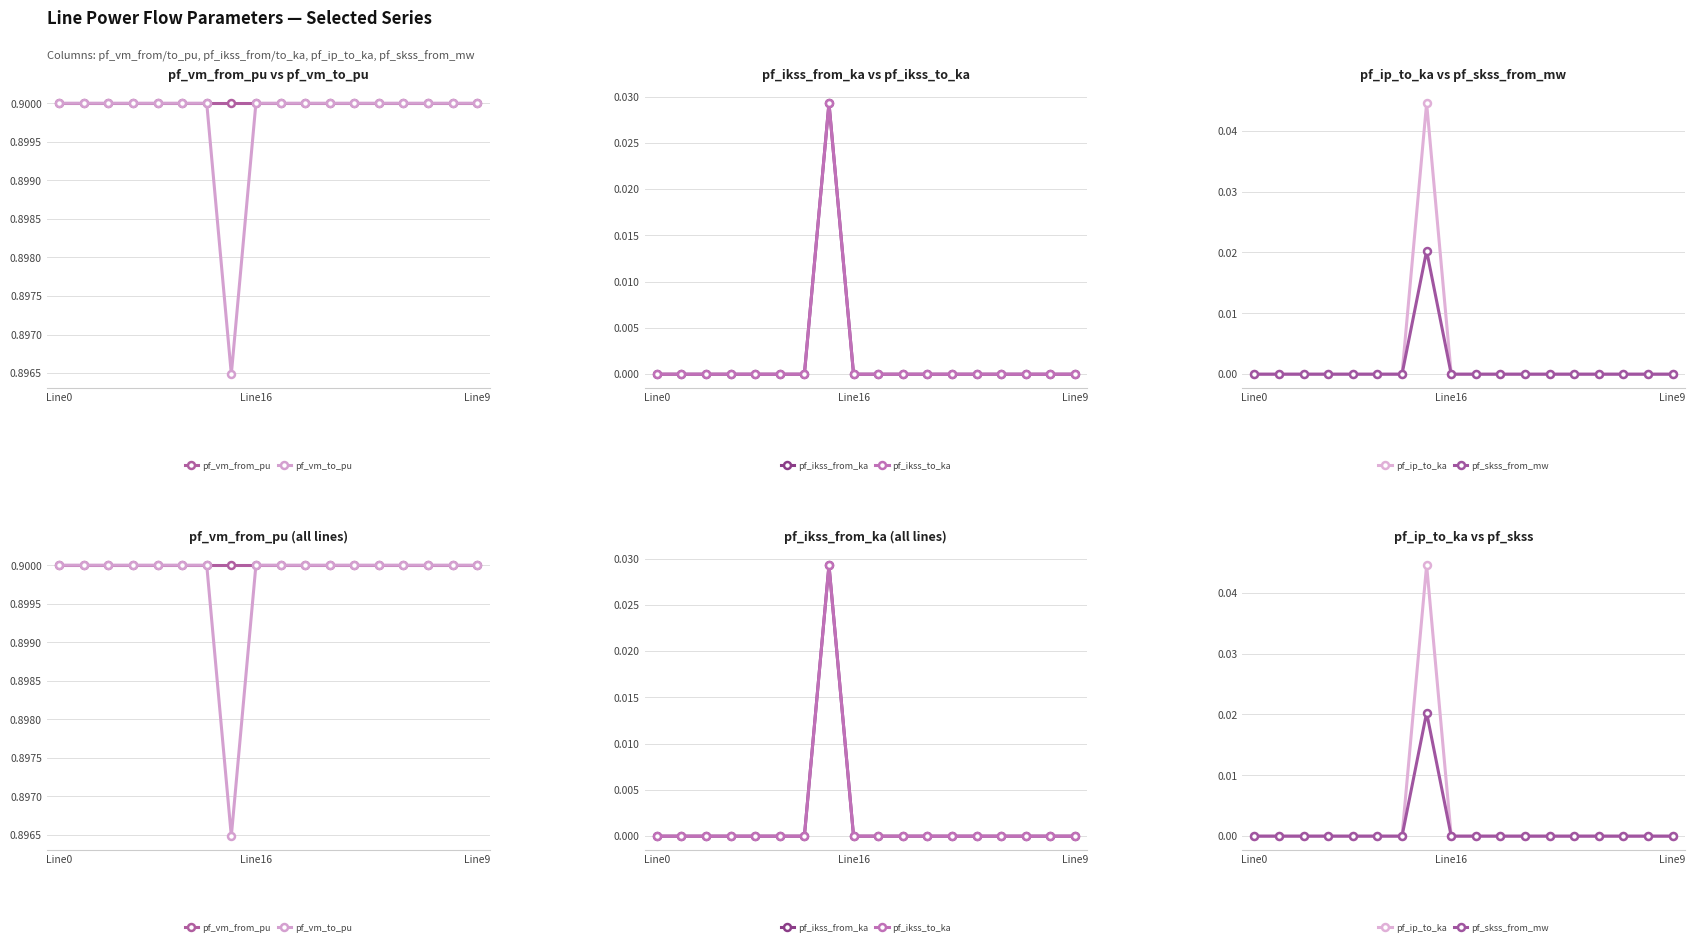

List the series in order of their peak value, lowest first.

pf_skss_from_mw, pf_ikss_from_ka, pf_ikss_to_ka, pf_ip_to_ka, pf_vm_from_pu, pf_vm_to_pu